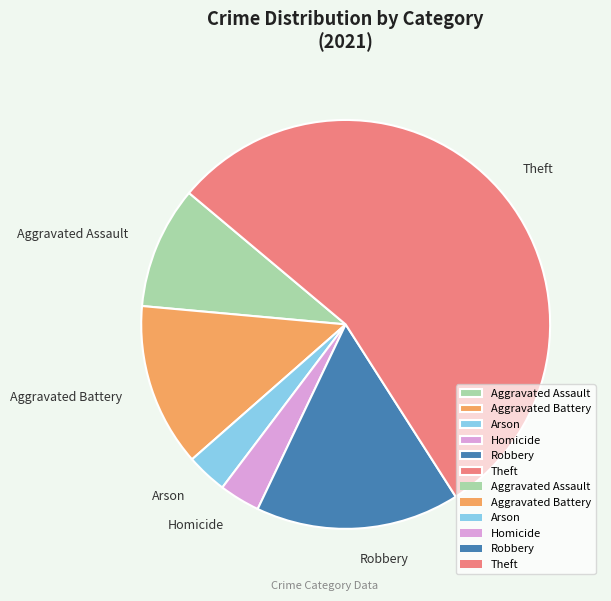

Is the sum of Homicide and Aggravated Battery greater than half?

No